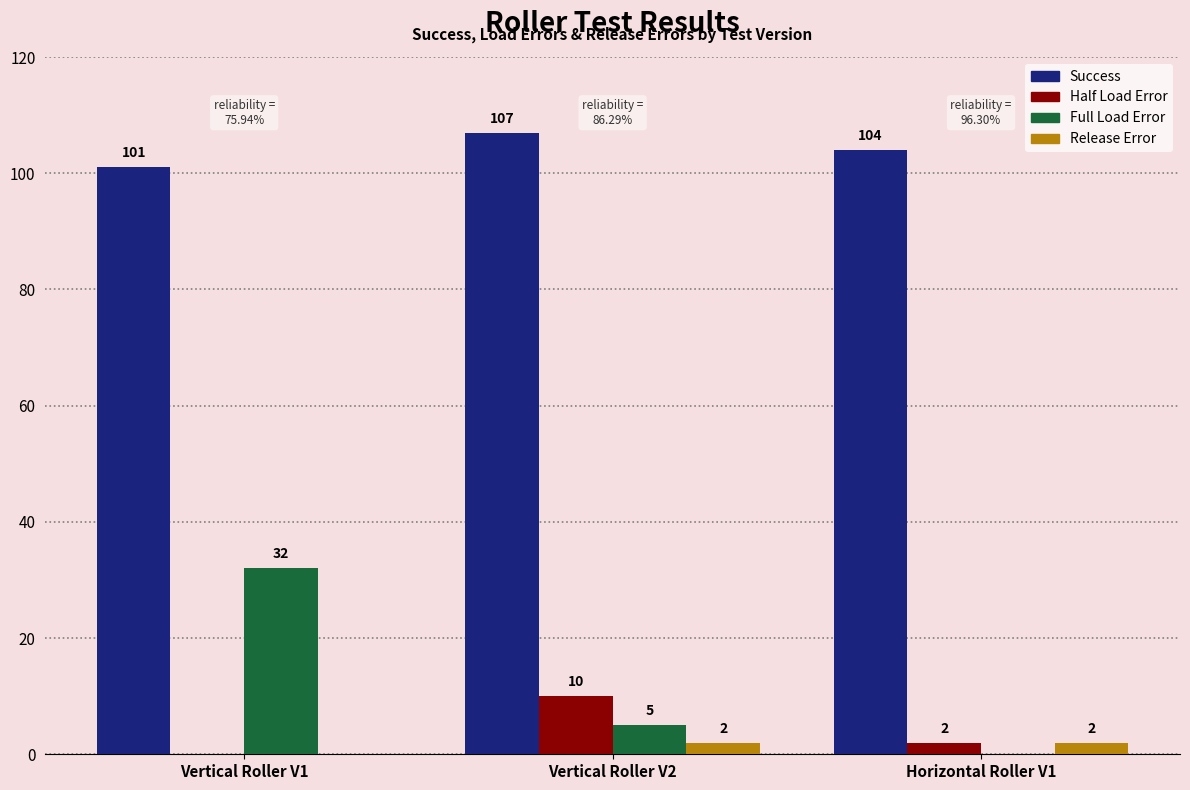

Count the number of categories in the chart.

3